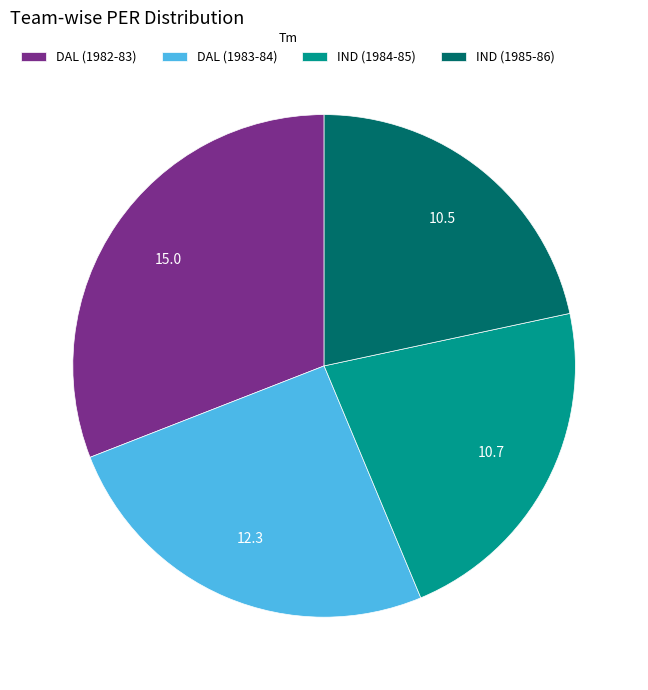

Is the sum of DAL (1982-83) and IND (1985-86) greater than half?

Yes